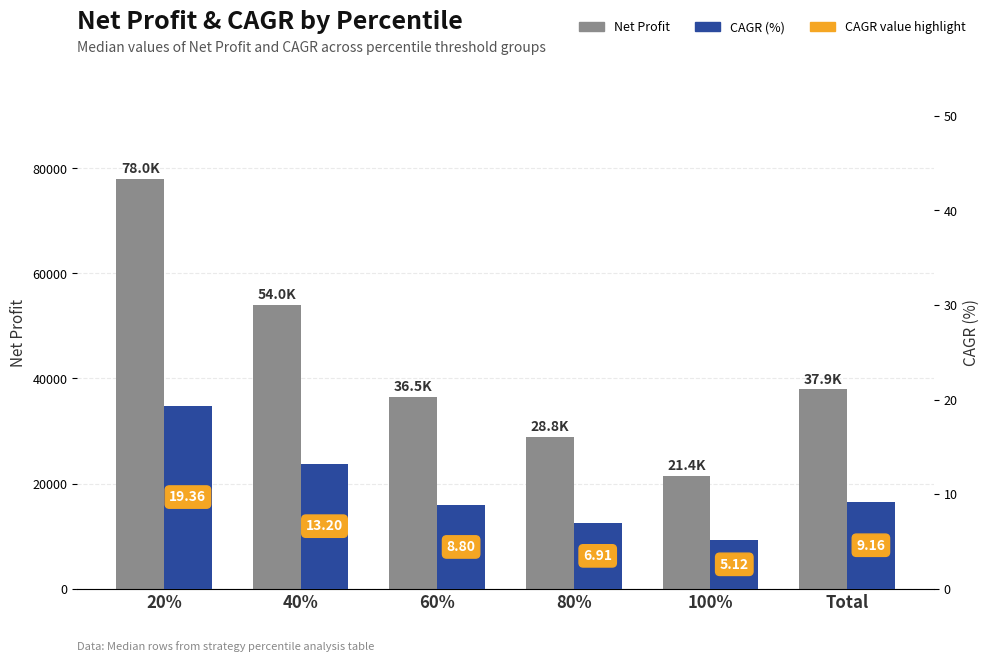

List the series in order of their peak value, lowest first.

CAGR (%), Net Profit